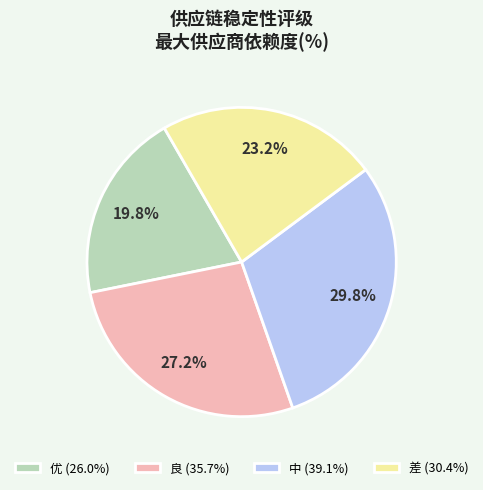

Is there any slice that represents more than half of the pie?

No